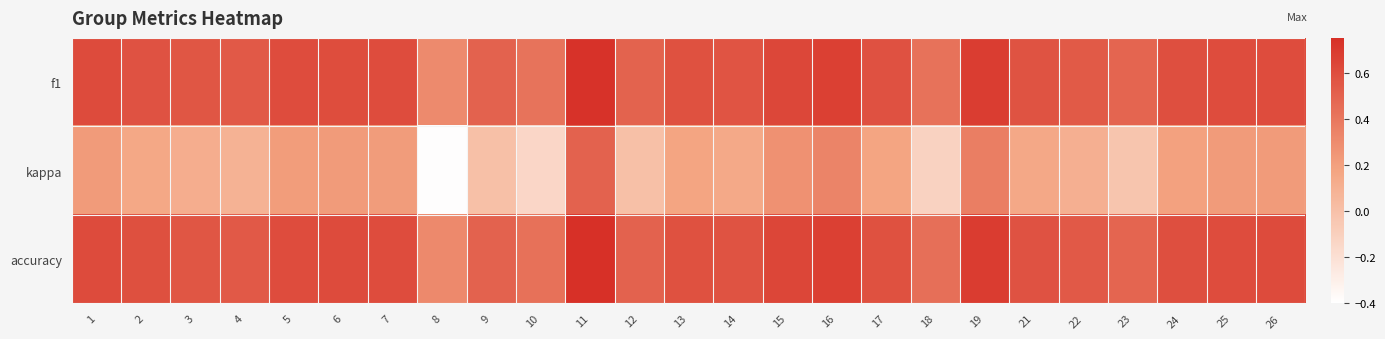

Which series changed the most between 7 and 13?

kappa